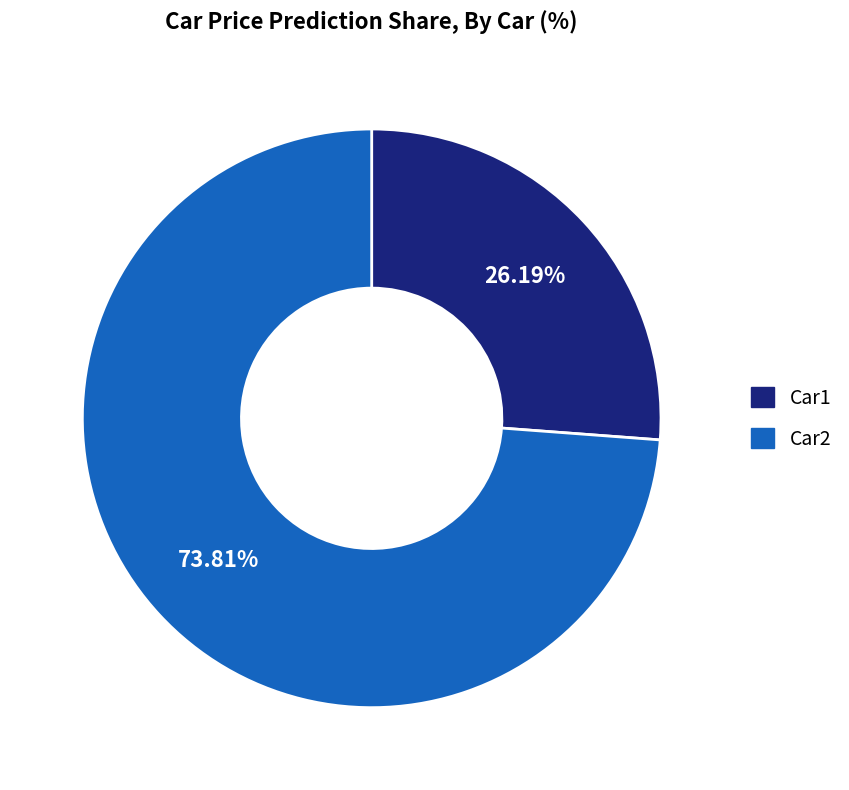

Does any single category account for the majority?

Yes